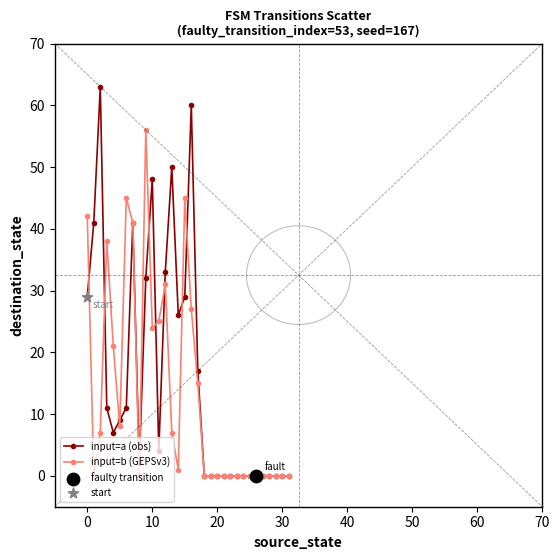

Which series has the largest range (max minus min)?

input=a (obs)